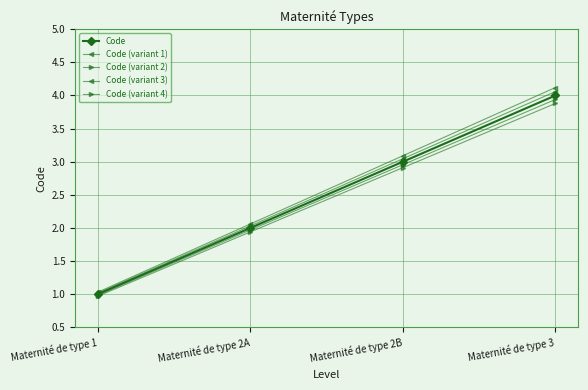

Rank the series at Maternité de type 1 from lowest to highest value.

Code (variant 4), Code (variant 2), Code, Code (variant 1), Code (variant 3)